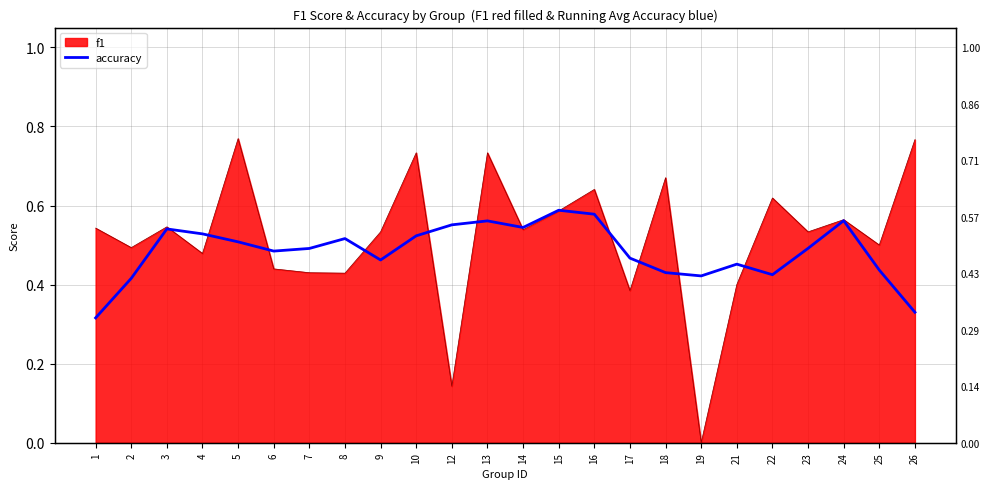

Count the values in the range 0 to 1.

24